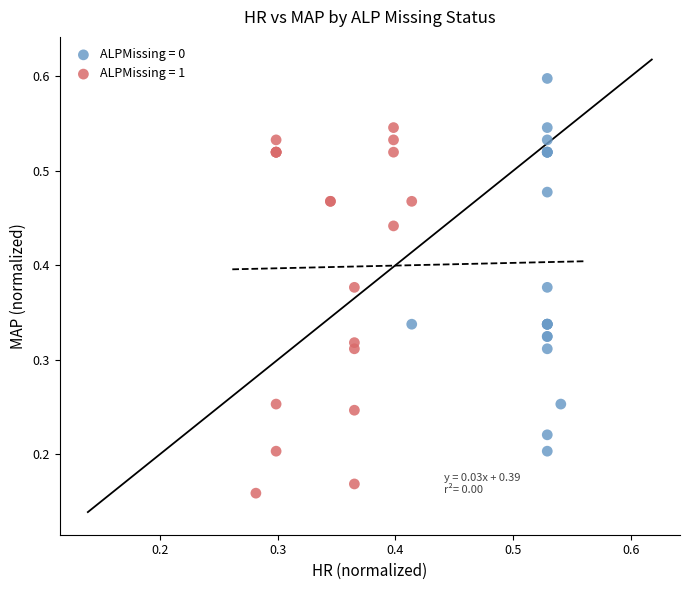

Which series contains the lowest Y value?

ALPMissing = 1